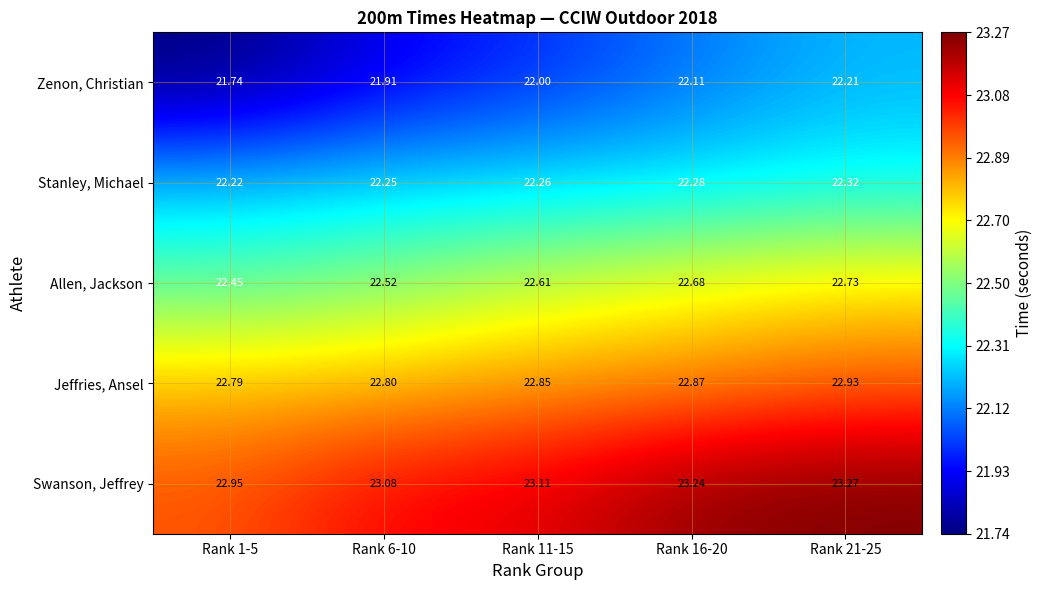

Which series has the widest spread of values?

Zenon, Christian